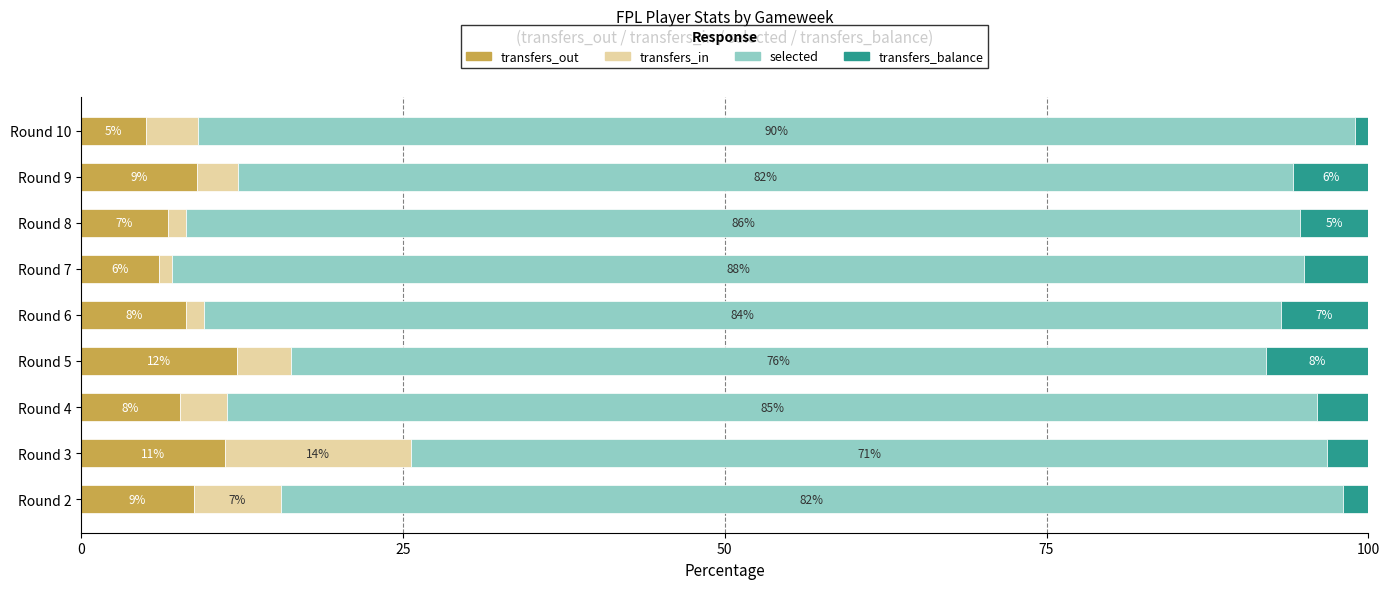

What is the difference between the maximum and minimum values in the transfers_out series?

7.0